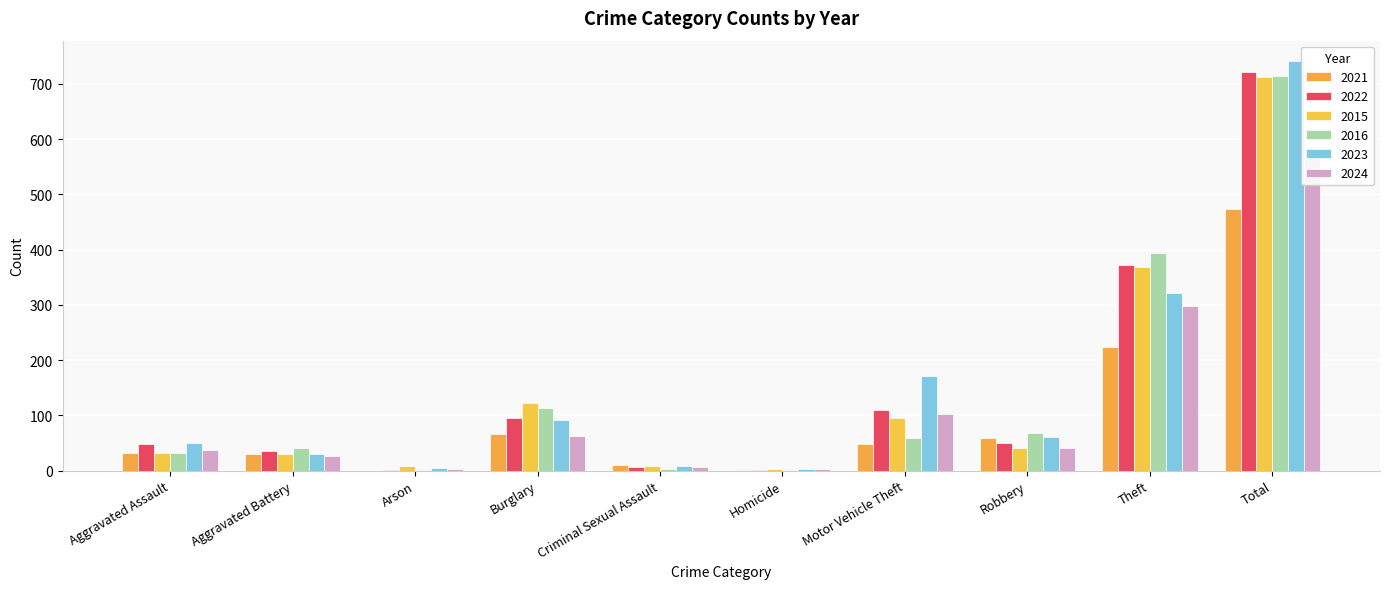

Reading left to right, what are all the values shown in this chart?

2021: 32	31	0	67	10	2	49	59	224	474
2022: 48	36	2	95	7	2	110	50	372	722
2015: 32	31	9	123	9	3	96	41	369	713
2016: 32	41	1	113	3	2	59	69	394	714
2023: 50	30	5	91	9	3	171	61	321	741
2024: 37	26	3	62	6	3	102	41	298	578